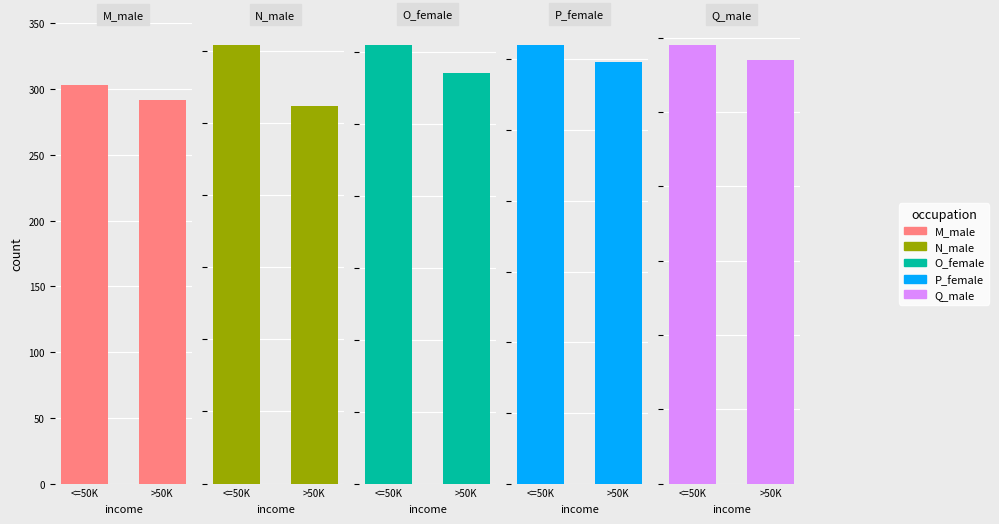

What is the sum of the Q_male values at <=50K and >50K?

580